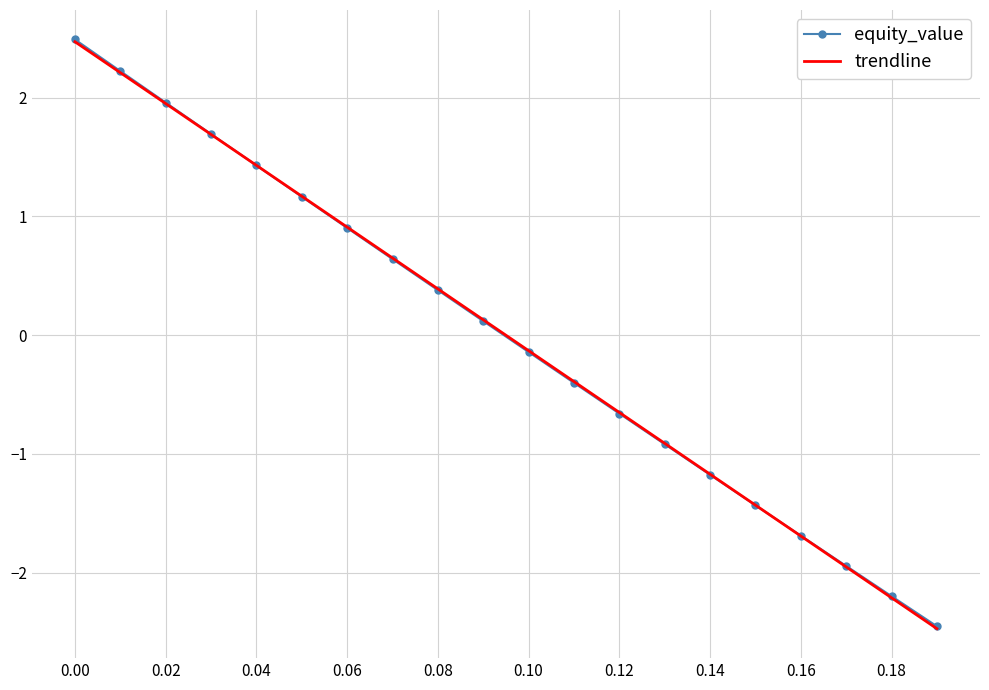

Which series has the widest spread of values?

trendline